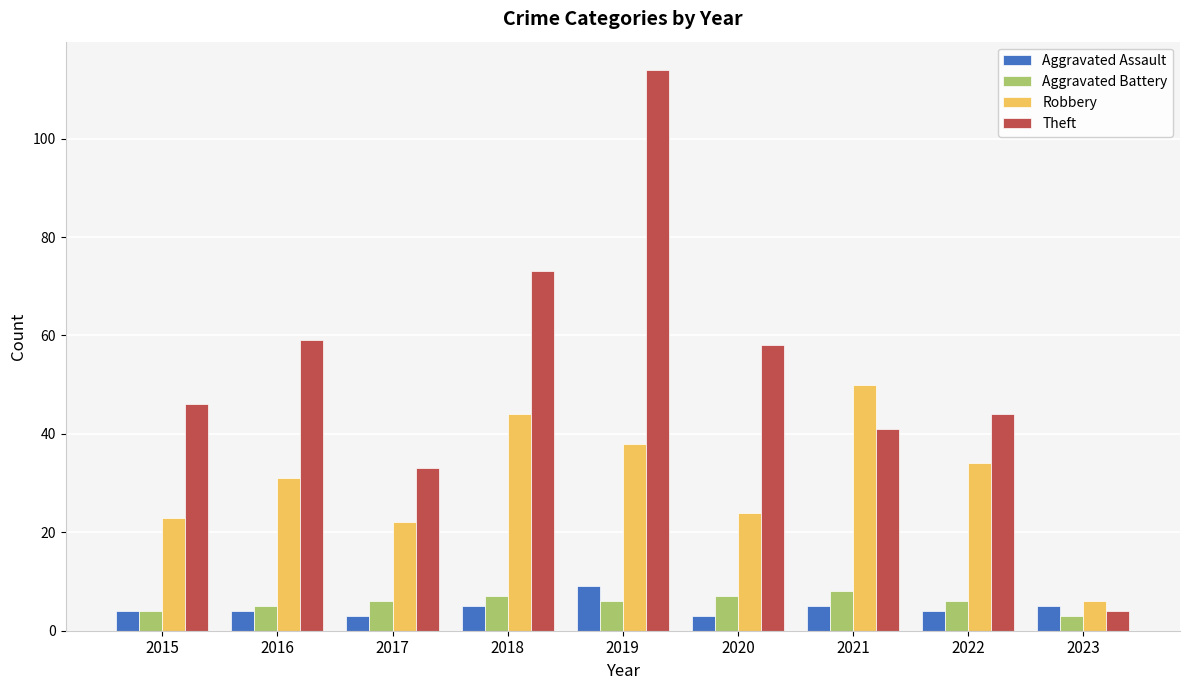

What is the average value of the Theft series?

52